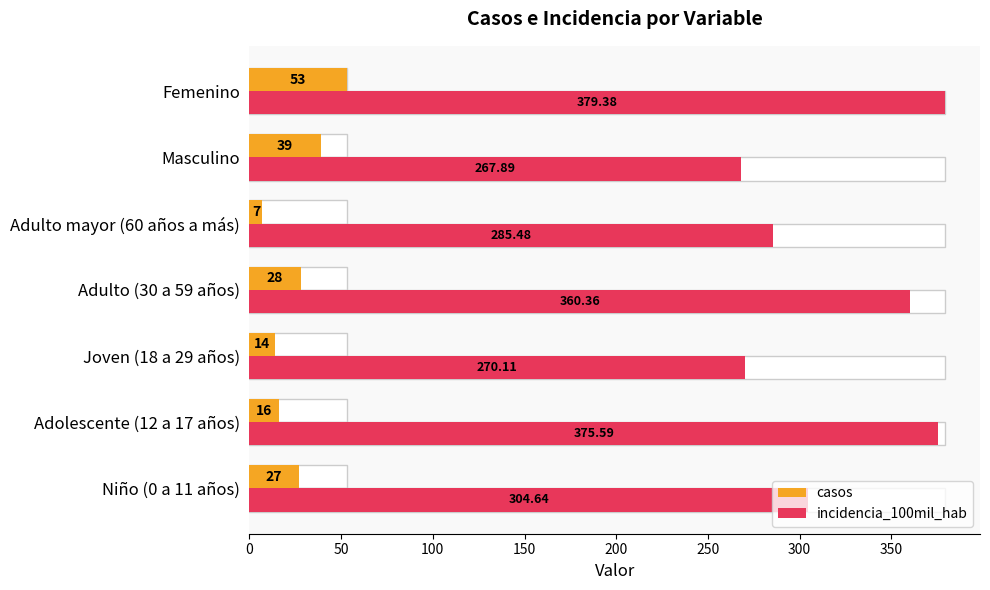

Does the chart contain stacked bars?

No